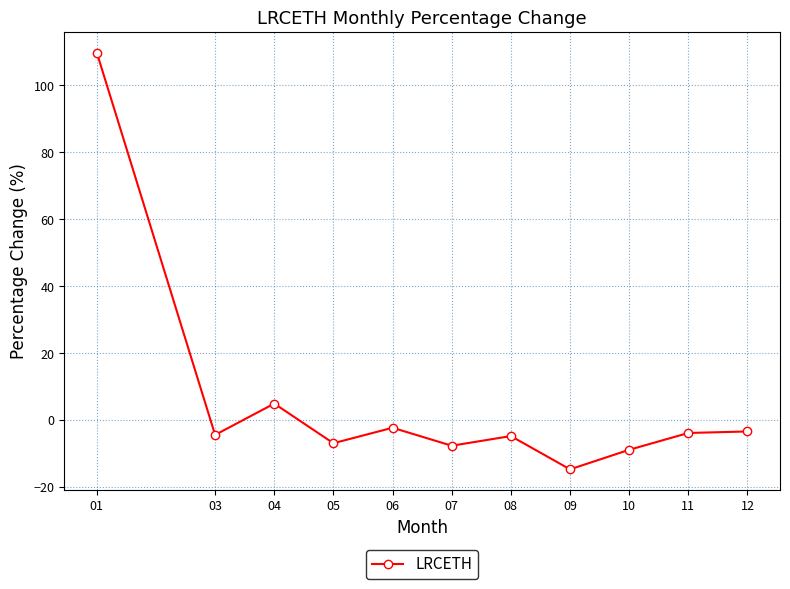

What is the sum of all values?

57.2